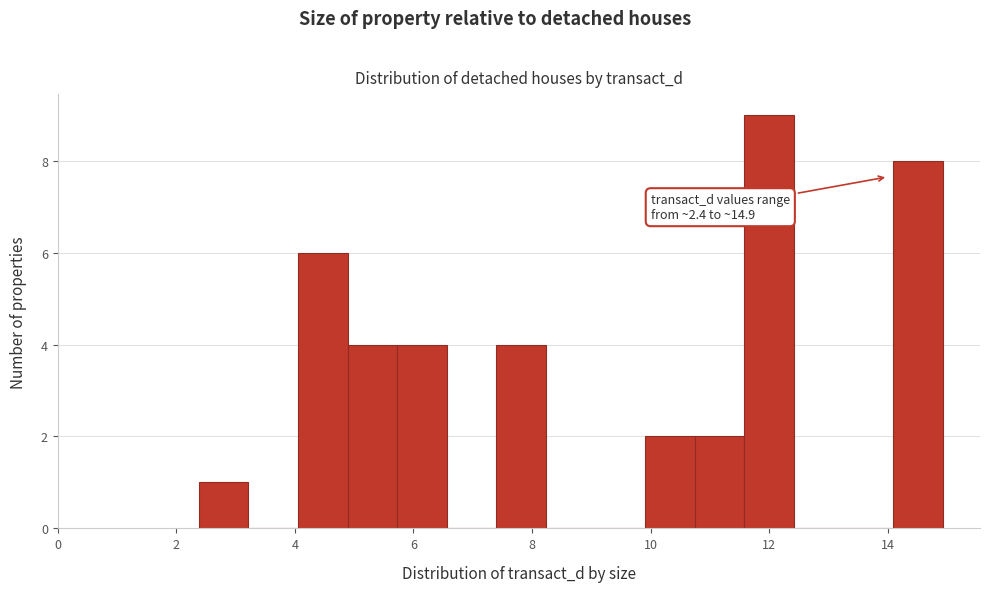

Over which range of the x-axis is the bar tallest?

11.6 to 12.4